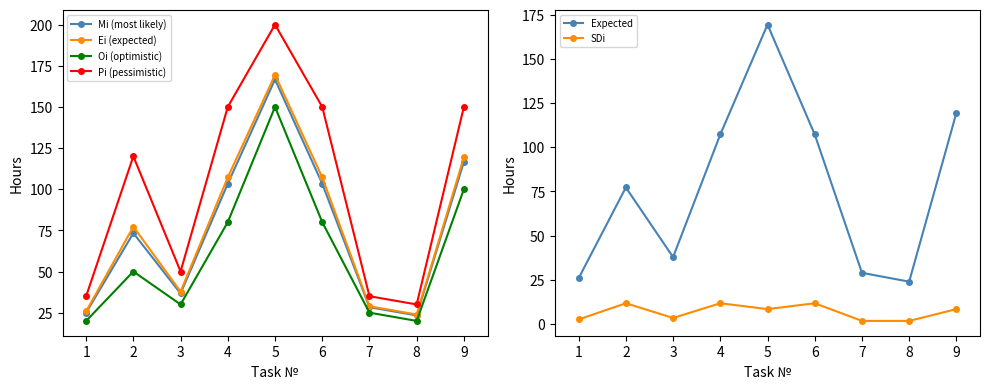

Reading left to right, extract all data points from this chart.

Mi (most likely): 1=25.0	2=73.3	3=36.7	4=103.3	5=166.7	6=103.3	7=28.3	8=23.3	9=116.7
Ei (expected): 1=25.8	2=77.2	3=37.8	4=107.2	5=169.4	6=107.2	7=28.9	8=23.9	9=119.4
Oi (optimistic): 1=20.0	2=50.0	3=30.0	4=80.0	5=150.0	6=80.0	7=25.0	8=20.0	9=100.0
Pi (pessimistic): 1=35.0	2=120.0	3=50.0	4=150.0	5=200.0	6=150.0	7=35.0	8=30.0	9=150.0
Expected: 1=25.8	2=77.2	3=37.8	4=107.2	5=169.4	6=107.2	7=28.9	8=23.9	9=119.4
SDi: 1=2.5	2=11.7	3=3.3	4=11.7	5=8.3	6=11.7	7=1.7	8=1.7	9=8.3